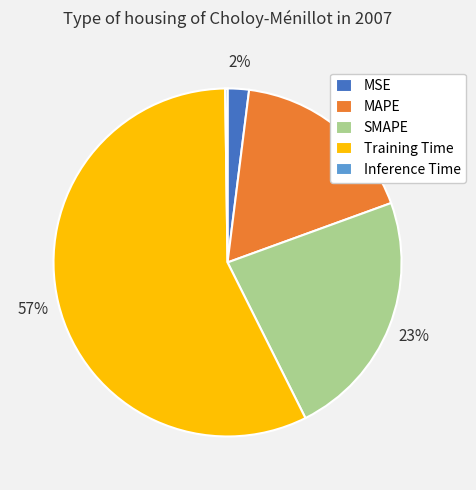

Does MAPE account for over 50% of the chart?

No